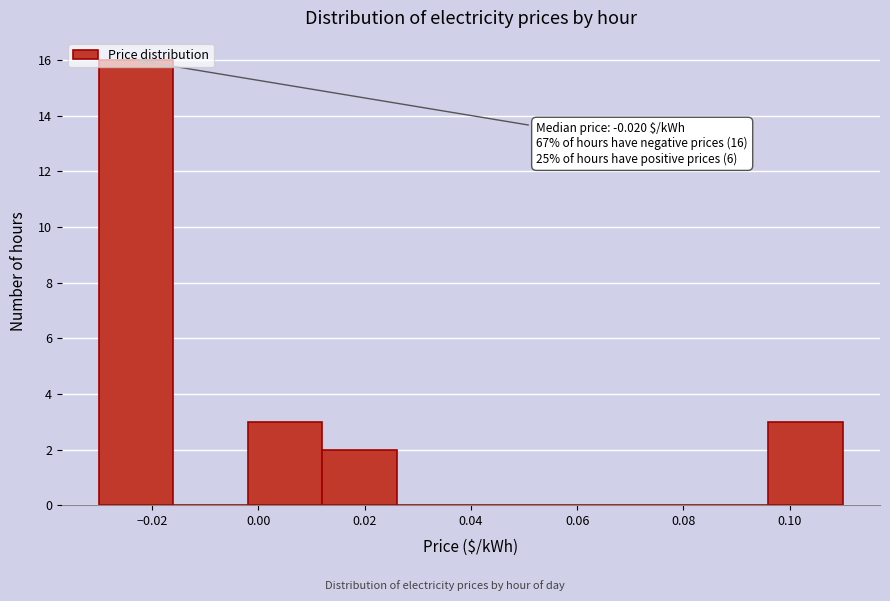

Which range on the x-axis has the tallest bar?

-0.030 to -0.016